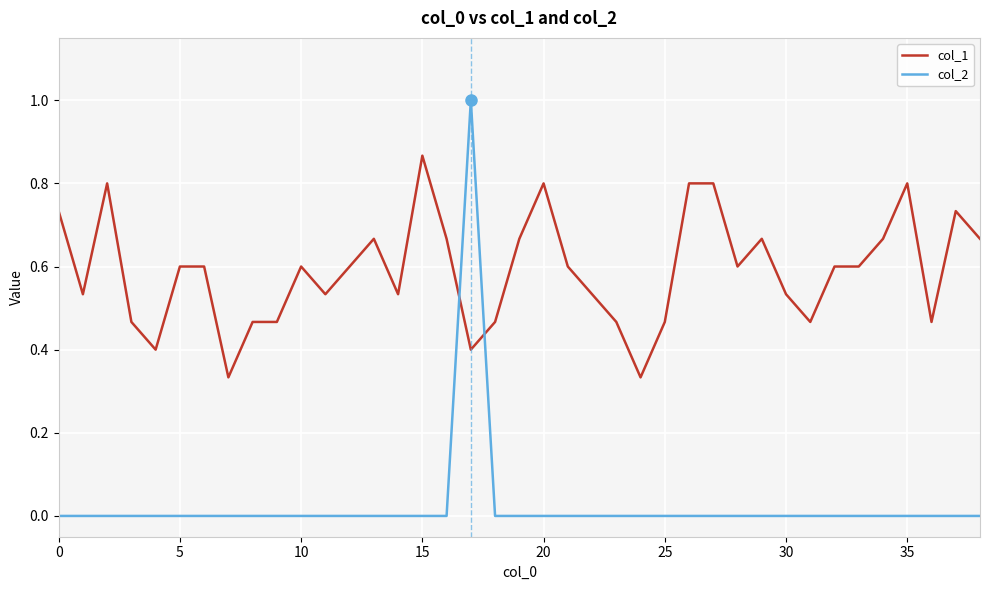

Which series has the widest spread of values?

col_2